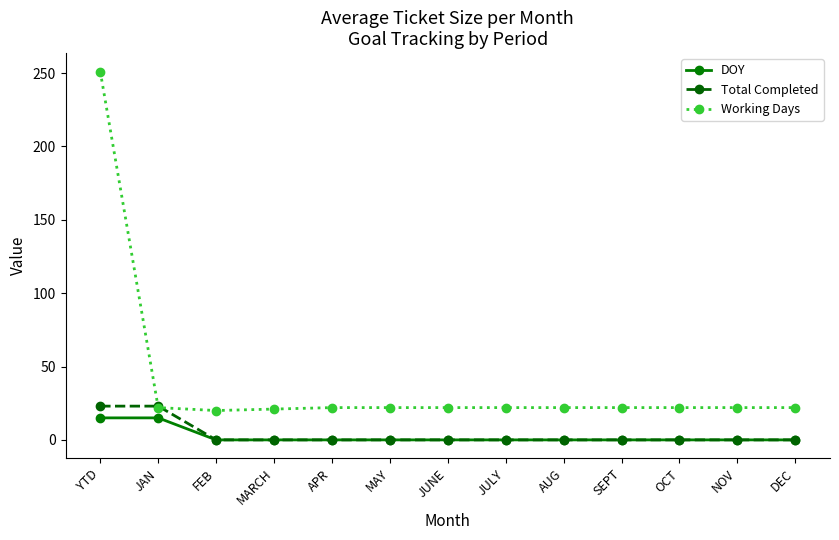

Is the value of Total Completed at AUG greater than the value of Working Days at DEC?

No